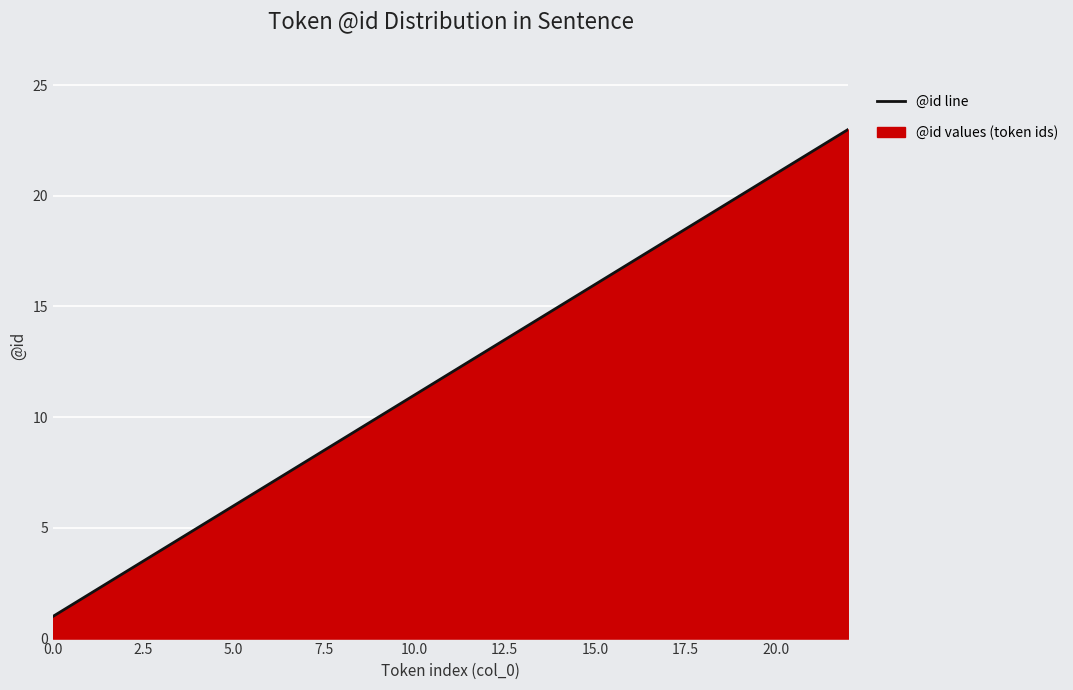

At which label is the value closest to 12?

11